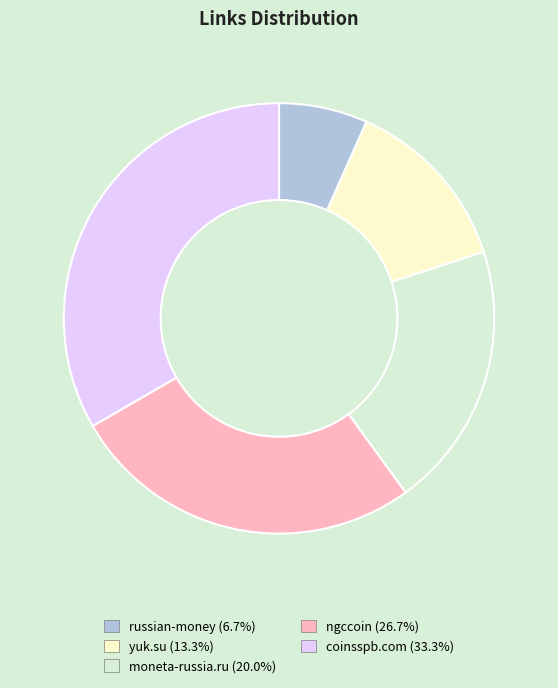

Do ngccoin (26.7%) and moneta-russia.ru (20.0%) together represent more than half of the pie?

No